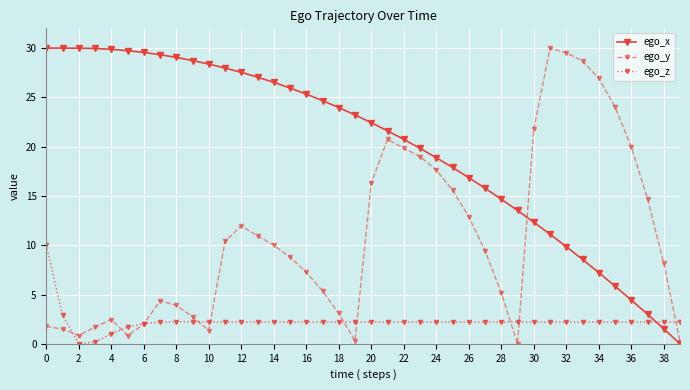

Rank the series by their average value, from lowest to highest.

ego_z, ego_y, ego_x